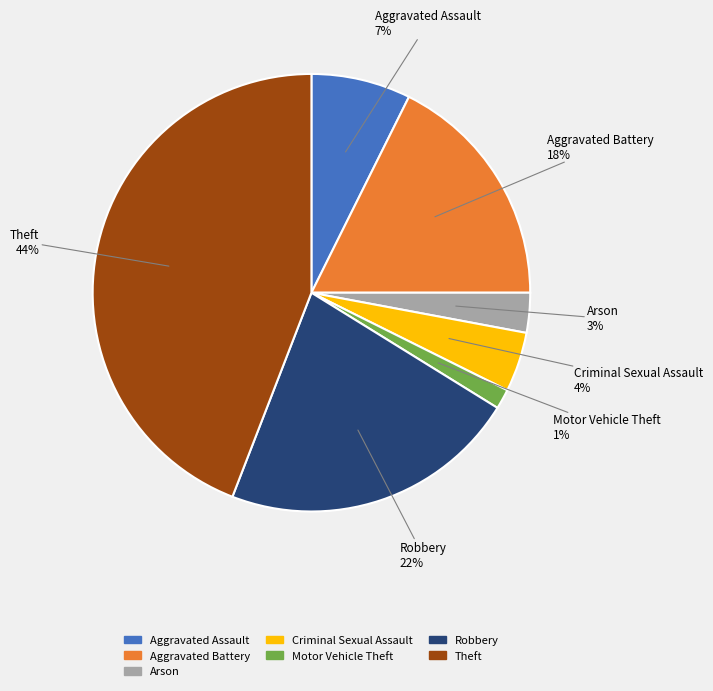

Does any single category account for the majority?

No